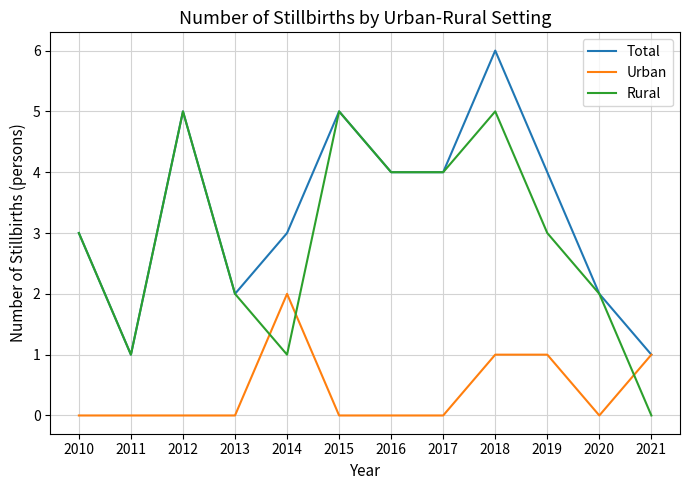

What is the total value across all series at 2014?

6